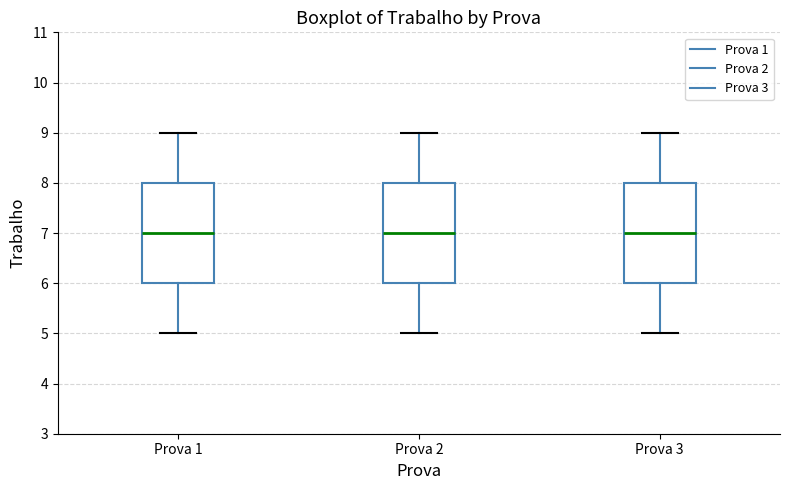

Reading left to right, transcribe this box plot: for each box, give where its median line is, the range the box spans, and where its two whiskers end, as read against the y-axis. The values are not printed on the chart, so give them approximately, as read against the axis.

Prova 1: median 7, box 6 to 8, whiskers 5 to 9
Prova 2: median 7, box 6 to 8, whiskers 5 to 9
Prova 3: median 7, box 6 to 8, whiskers 5 to 9